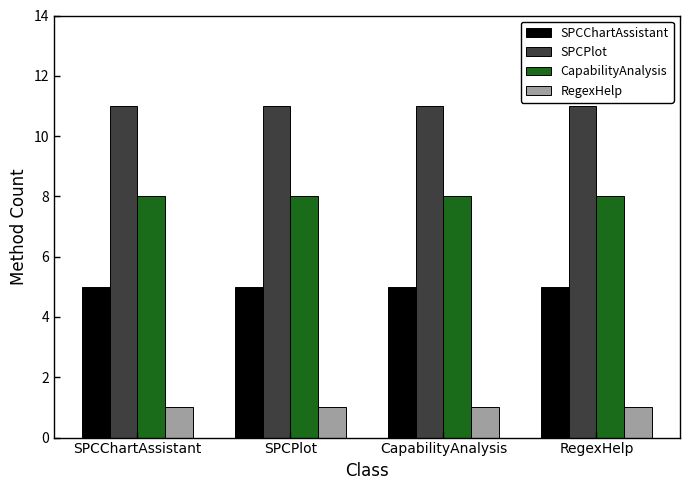

What is the maximum value for SPCPlot?

11